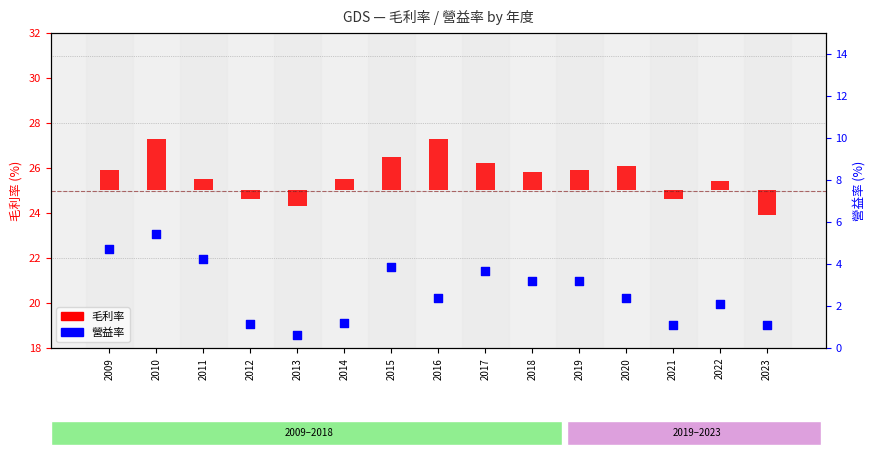

What are all the series names shown in the legend?

毛利率, 營益率